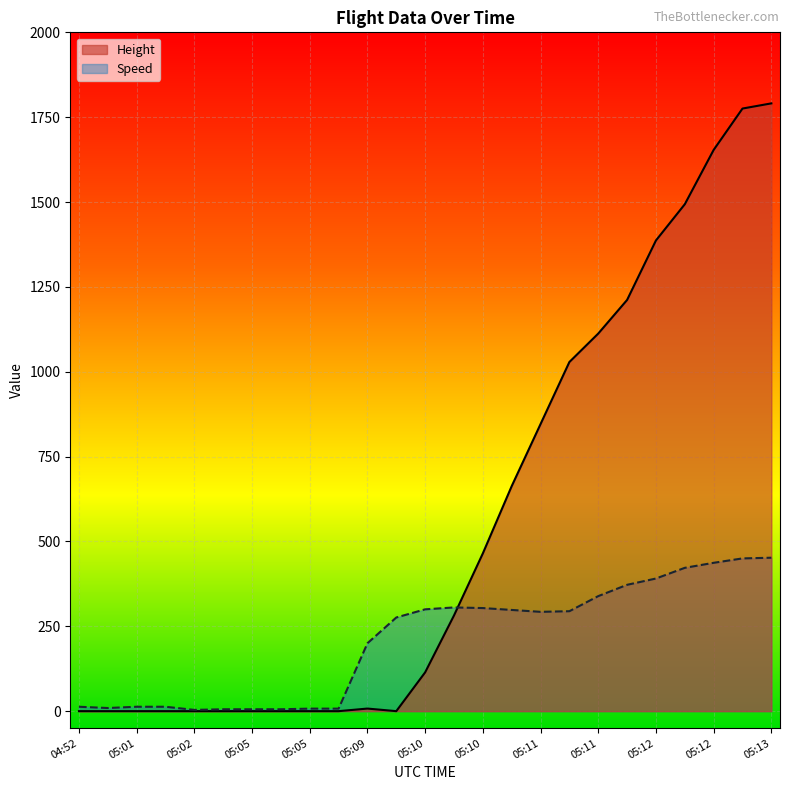

What is the greatest value displayed?

1790.7